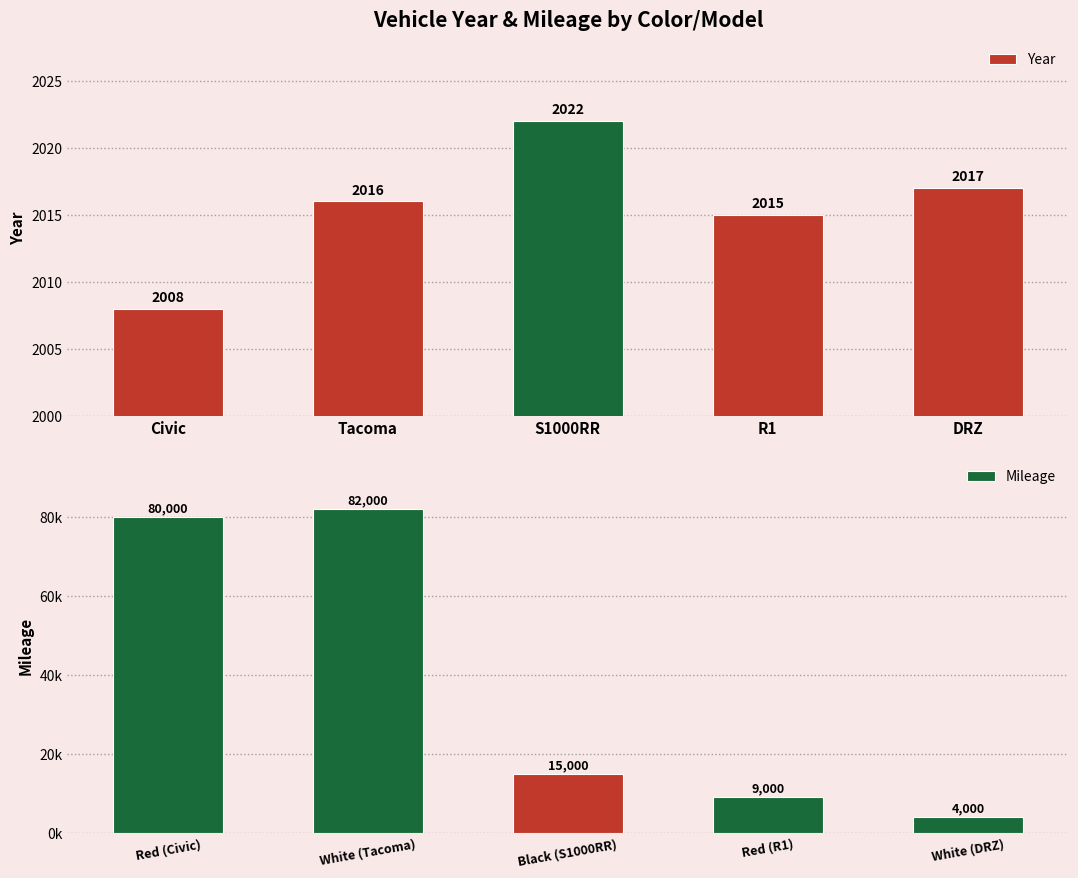

Where is Mileage nearest to the value 43000?

Black (S1000RR)